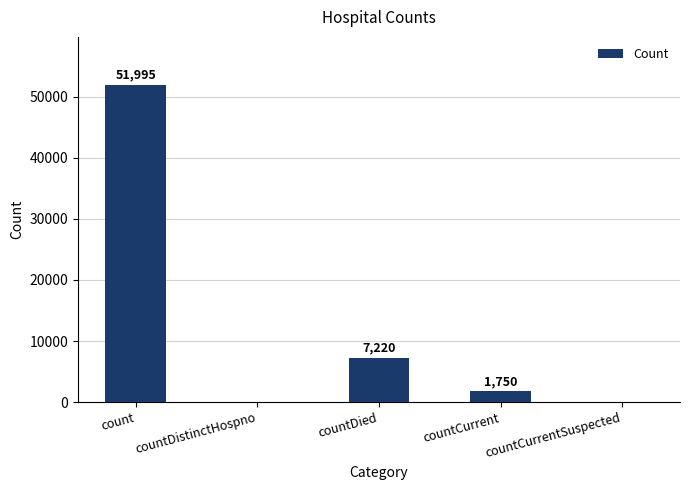

True or false: the data shows 1750 at countCurrent.

True